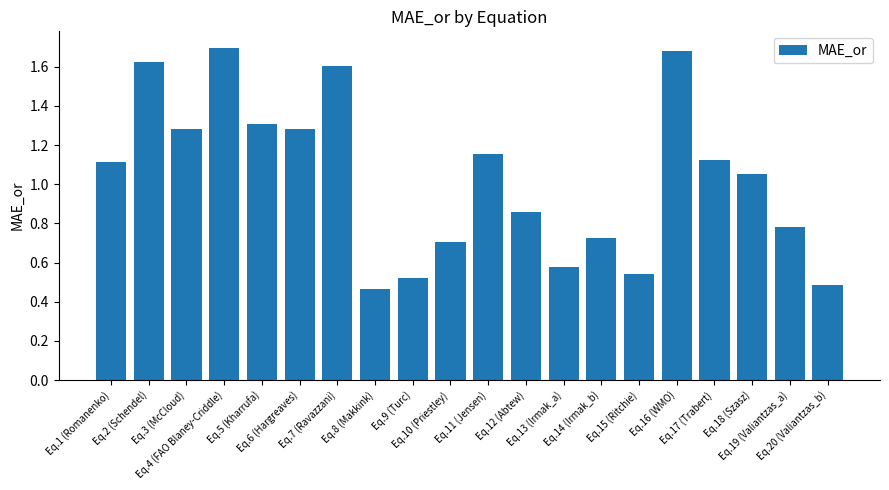

Which label corresponds to the smallest value in the chart?

Eq.8 (Makkink)